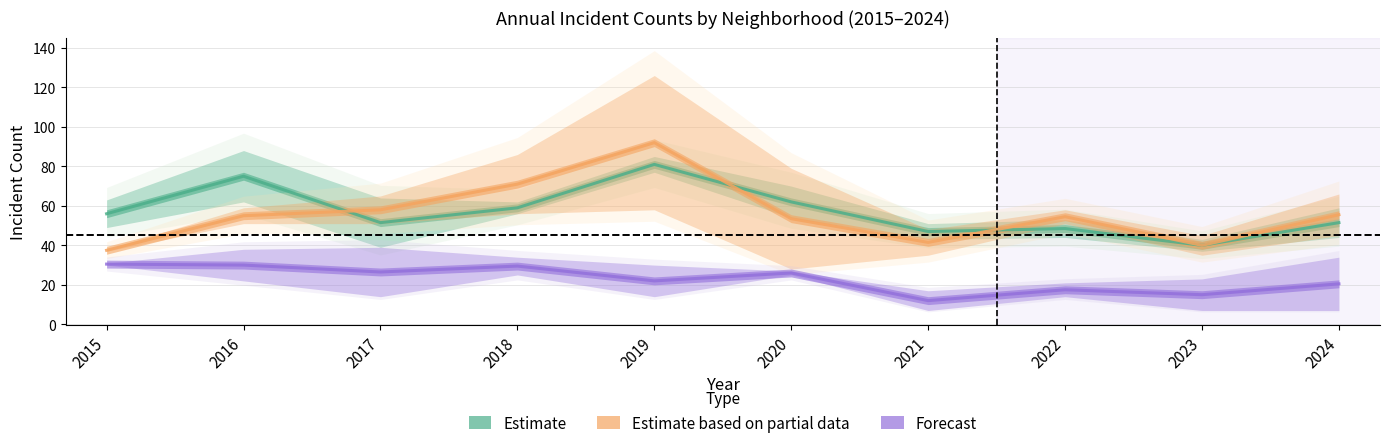

How many lines are shown in the chart?

3